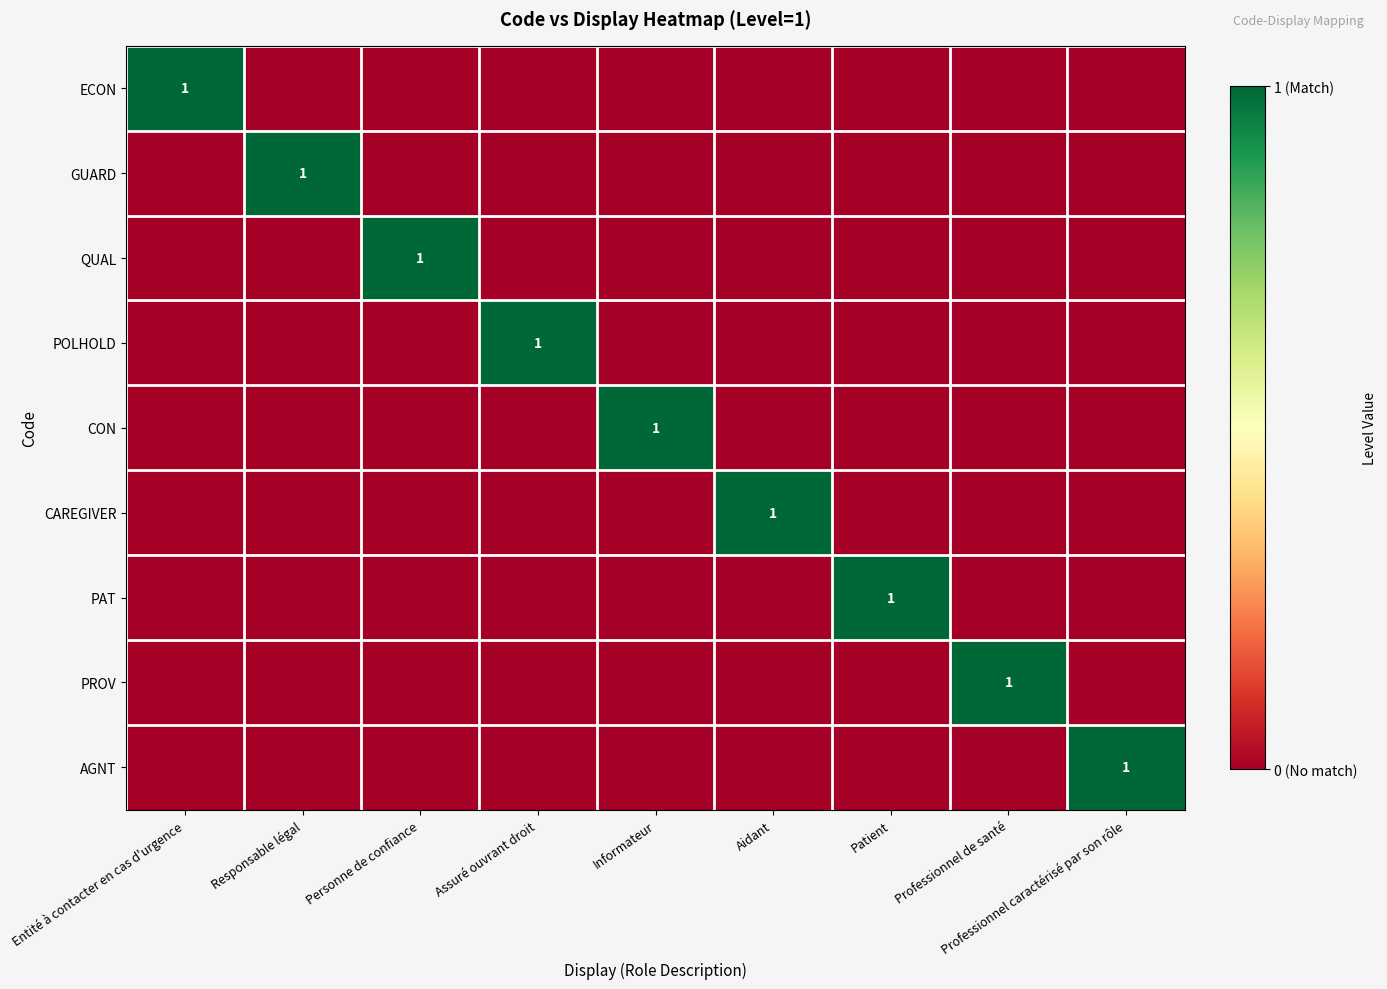

True or false: CON has a value of 1 at Informateur.

True